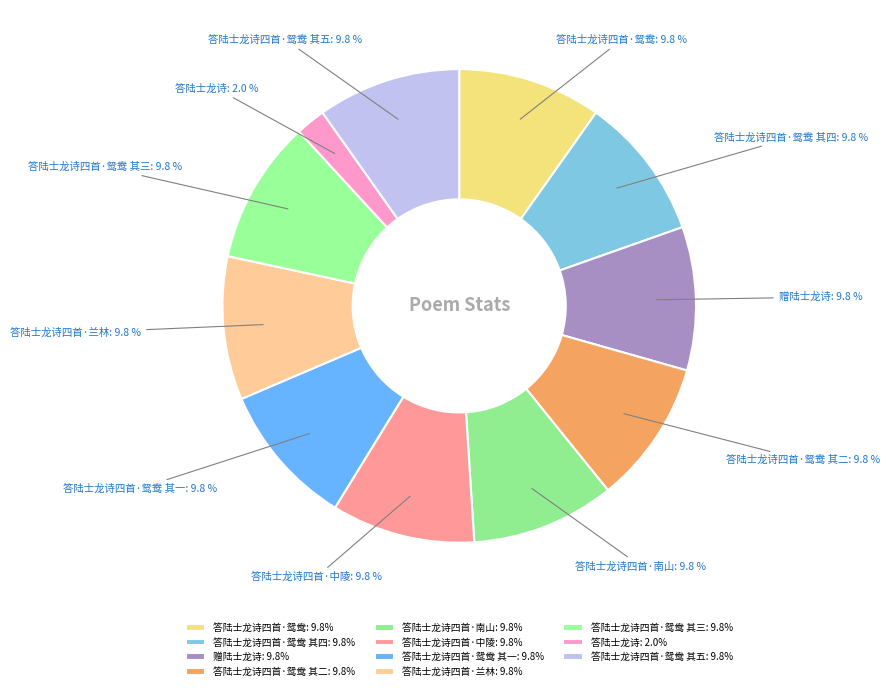

What percentage do 答陆士龙诗四首·南山 and 答陆士龙诗四首·鸳鸯 together represent?

19.6%